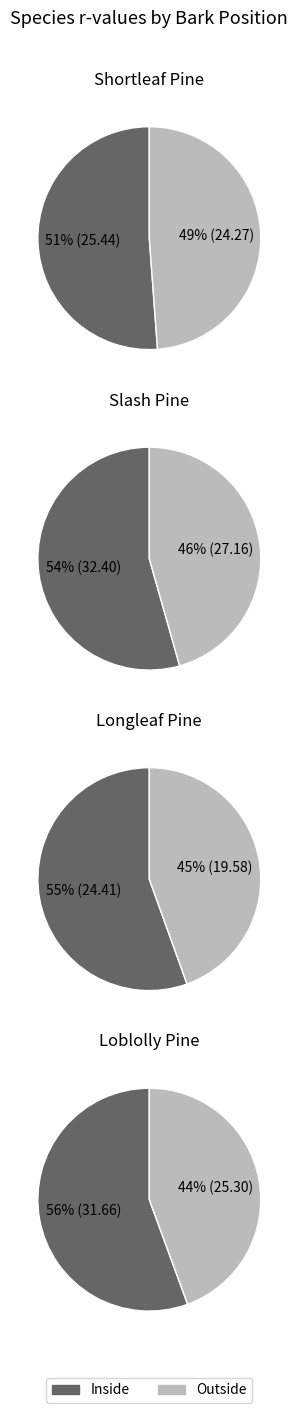

Does 2 represent more than half of the total?

No